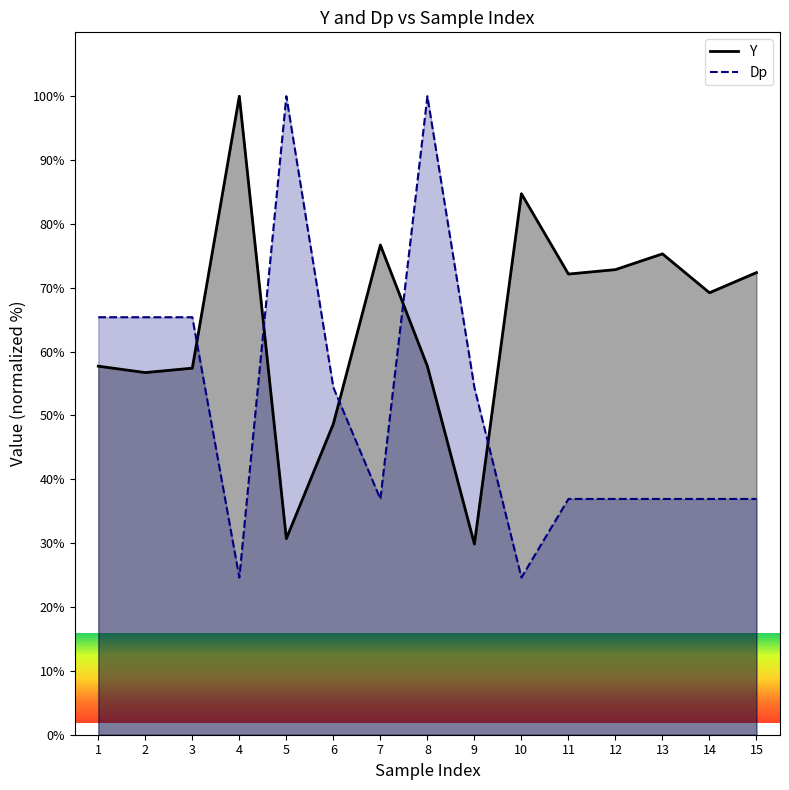

Which series has the largest total across all categories?

Y